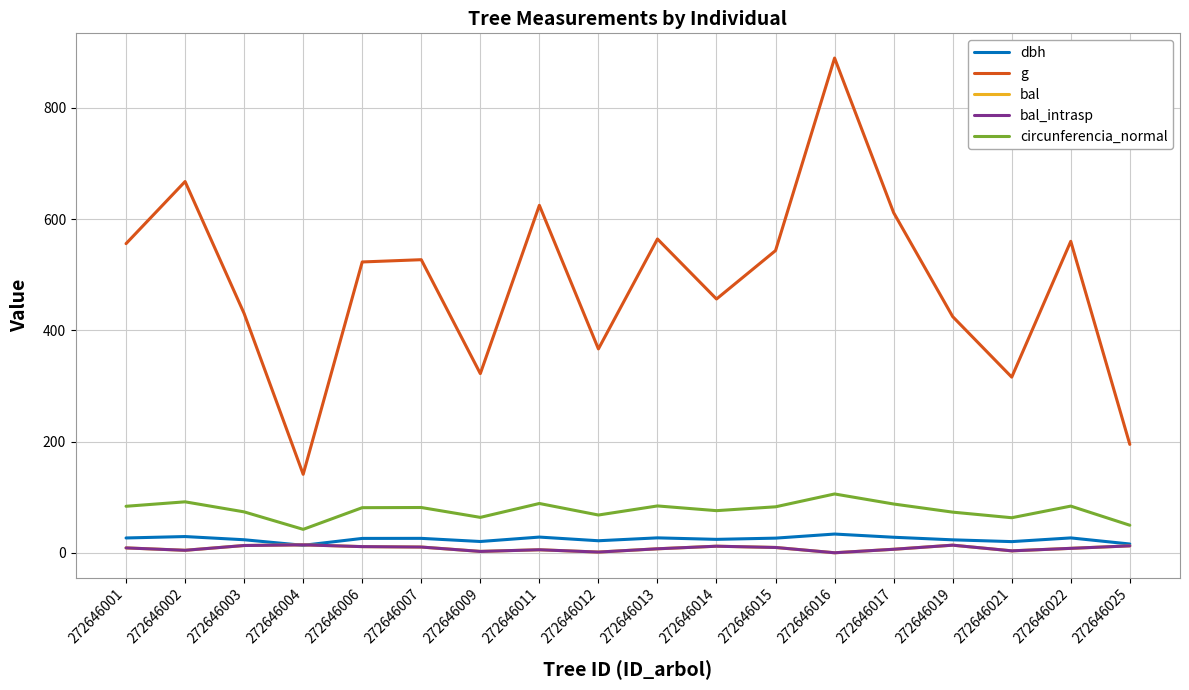

Which category has the lowest value across all series?

272646016